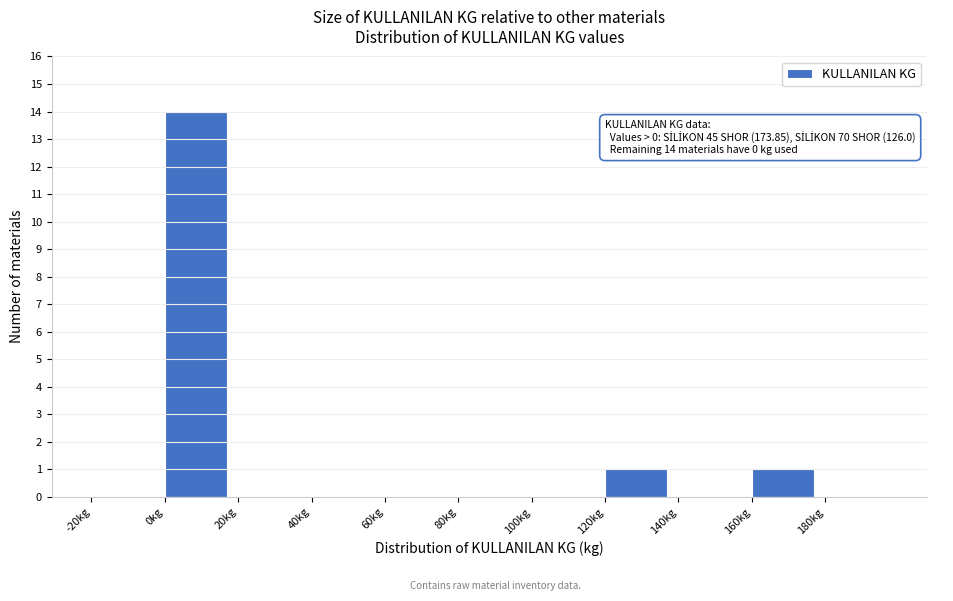

Over which range of the x-axis is the bar tallest?

0 to 20